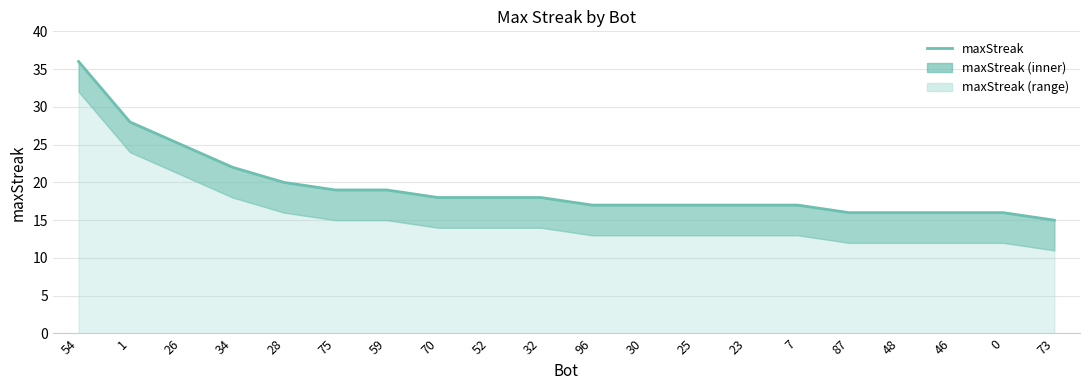

What is the minimum value shown in the chart?

15